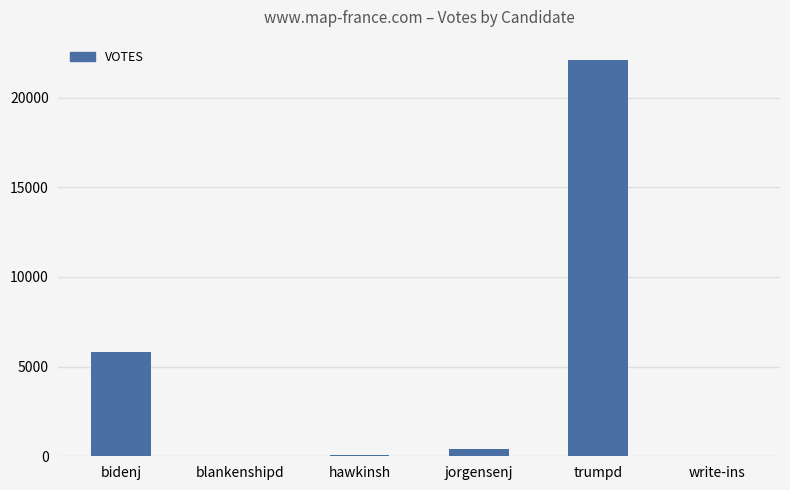

What is the approximate value at bidenj, to the nearest 10?

5820